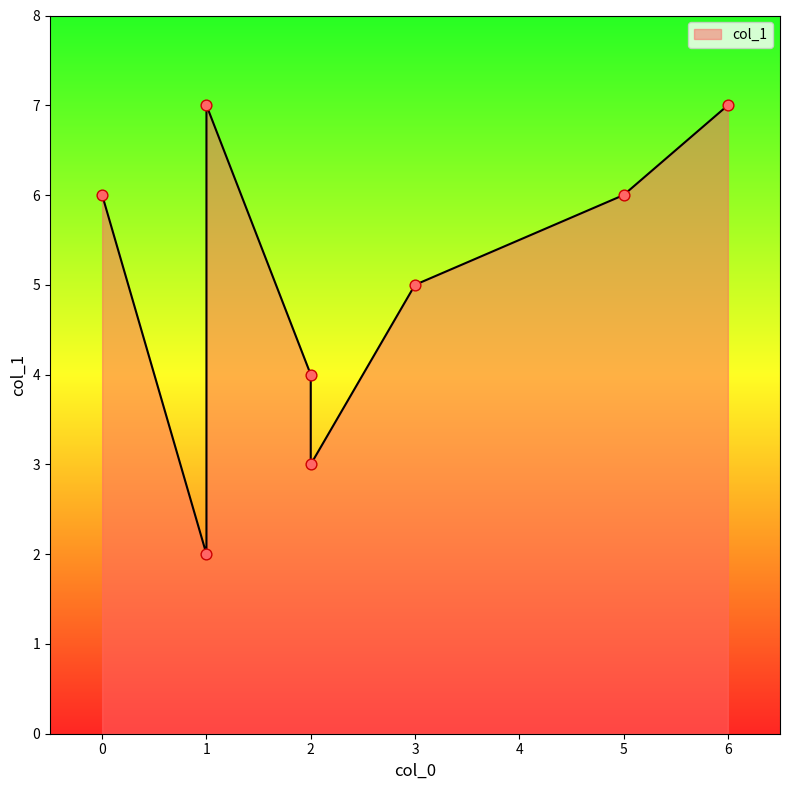

What is the ratio of the value at 1 to the value at 2?

1.8